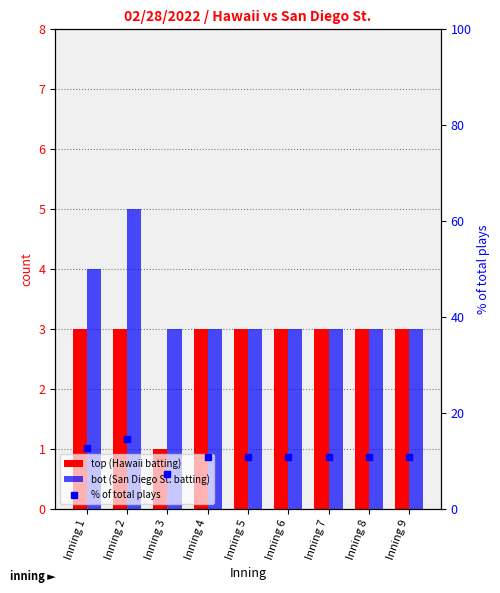

Reading left to right, what are all the values shown in this chart?

top (Hawaii batting): Inning 1=3.0	Inning 2=3.0	Inning 3=1.0	Inning 4=3.0	Inning 5=3.0	Inning 6=3.0	Inning 7=3.0	Inning 8=3.0	Inning 9=3.0
bot (San Diego St. batting): Inning 1=4.0	Inning 2=5.0	Inning 3=3.0	Inning 4=3.0	Inning 5=3.0	Inning 6=3.0	Inning 7=3.0	Inning 8=3.0	Inning 9=3.0
% of total plays: Inning 1=12.7	Inning 2=14.5	Inning 3=7.3	Inning 4=10.9	Inning 5=10.9	Inning 6=10.9	Inning 7=10.9	Inning 8=10.9	Inning 9=10.9